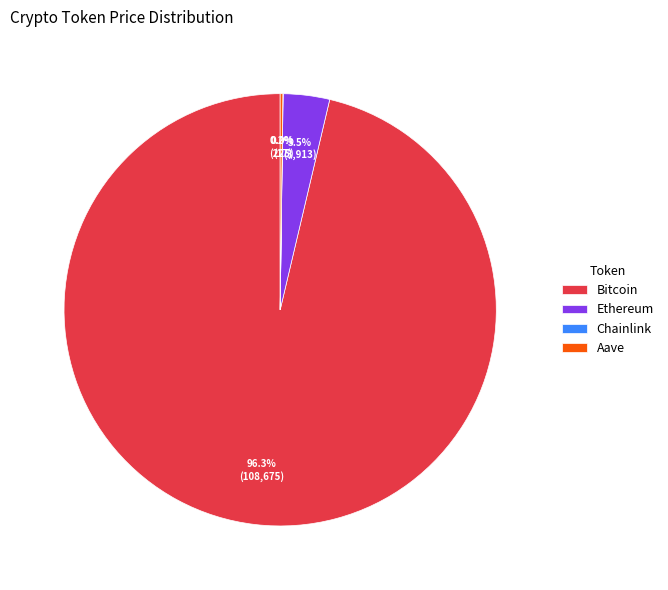

Does any single category account for the majority?

Yes